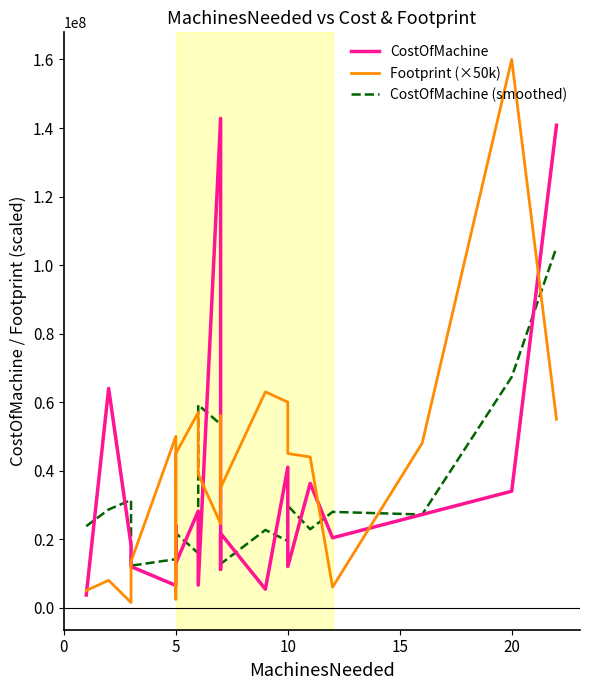

Does the chart display data point markers on the line(s)?

No